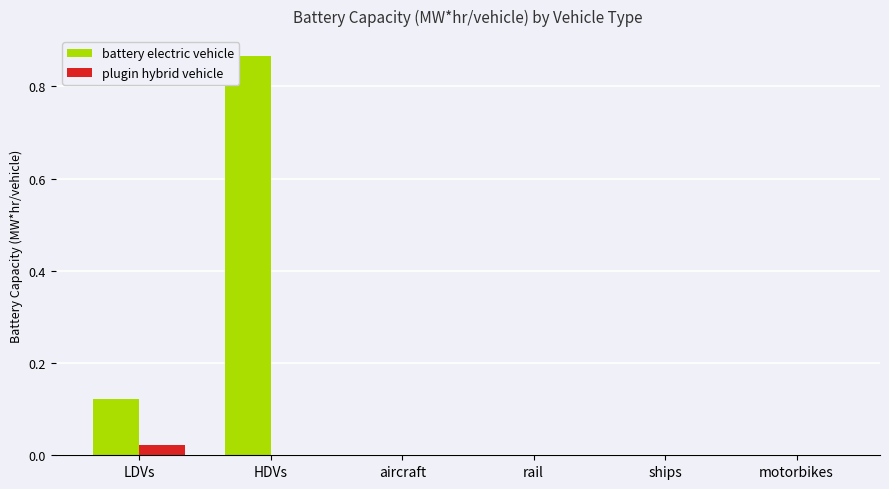

Which series has the largest total across all categories?

battery electric vehicle